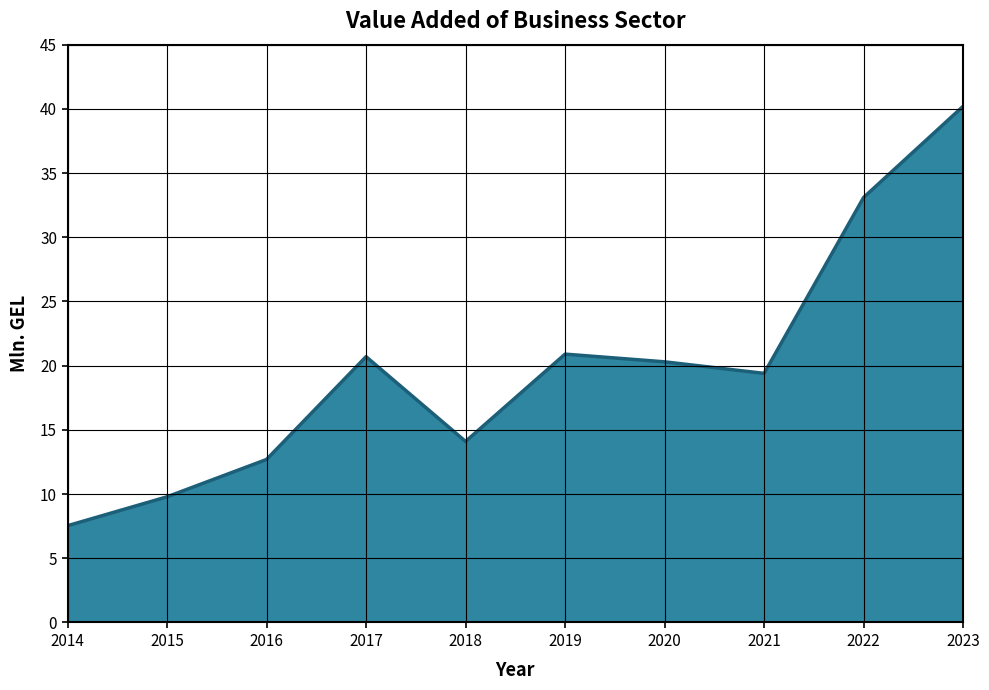

Between 2021 and 2016, which is larger?

2021